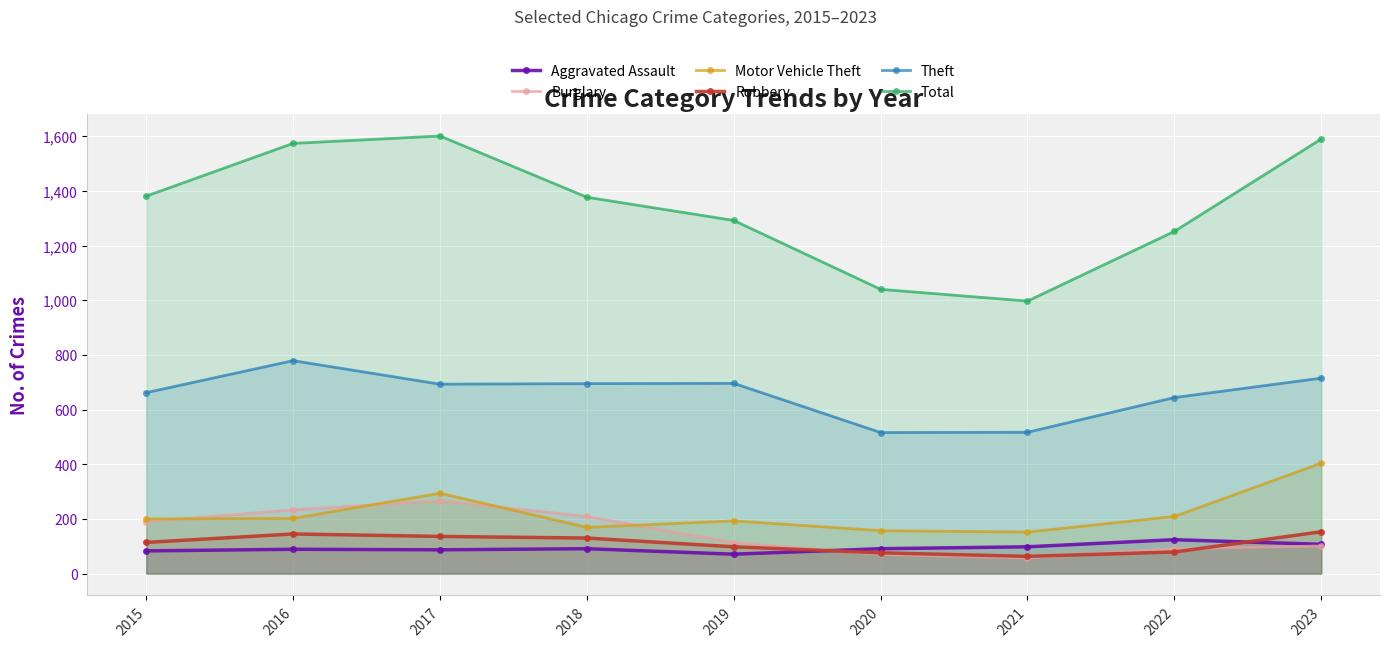

Reading right to left, extract all data points from this chart.

Aggravated Assault: 107	124	98	91	71	91	87	89	83
Burglary: 101	91	57	70	113	209	266	233	190
Motor Vehicle Theft: 404	209	152	157	193	169	294	202	200
Robbery: 153	79	63	76	98	130	136	145	114
Theft: 715	644	517	516	696	695	693	779	662
Total: 1590	1252	997	1040	1292	1377	1601	1574	1381